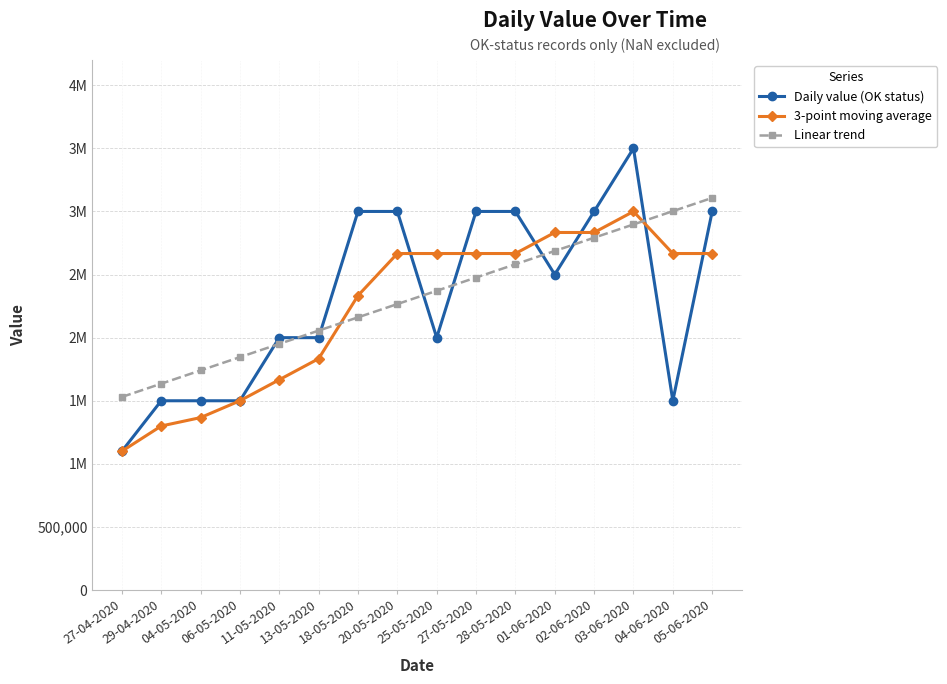

What are all the series names shown in the legend?

Daily value (OK status), 3-point moving average, Linear trend